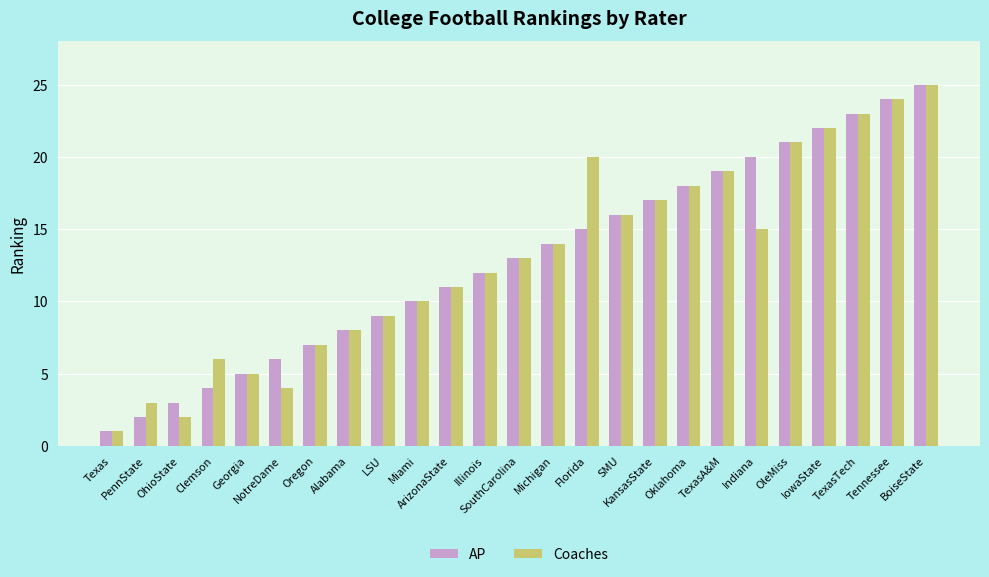

Which label corresponds to the smallest value in the chart?

Texas